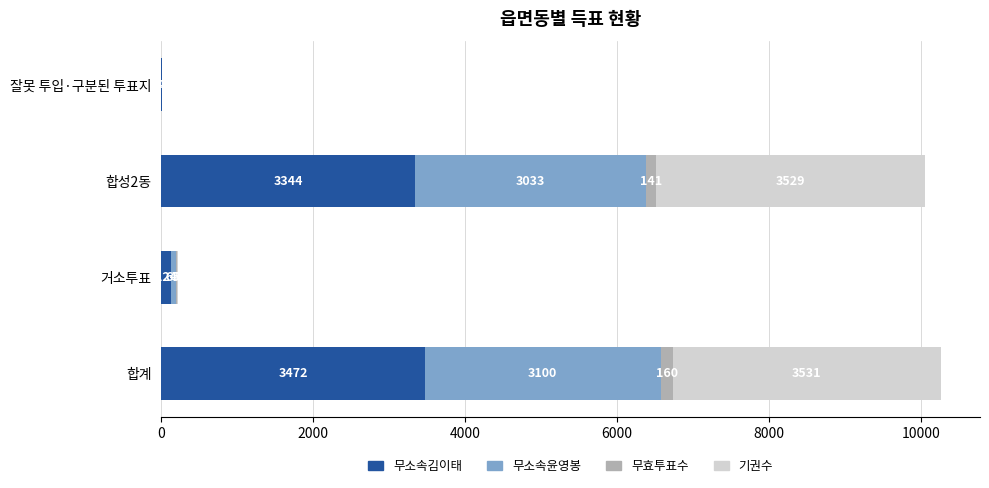

What is the sum of all 무소속김이태 values?

6944